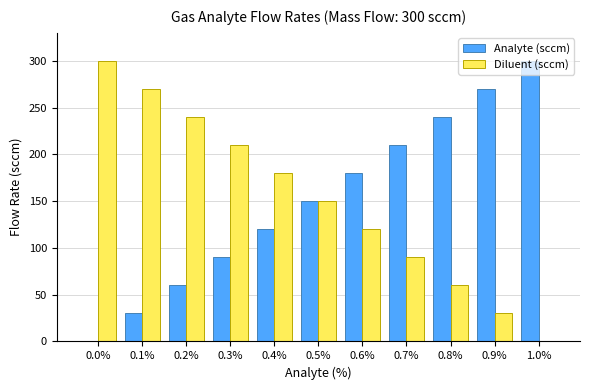

Is it true that Analyte (sccm) equals 90 at 0.3%?

True